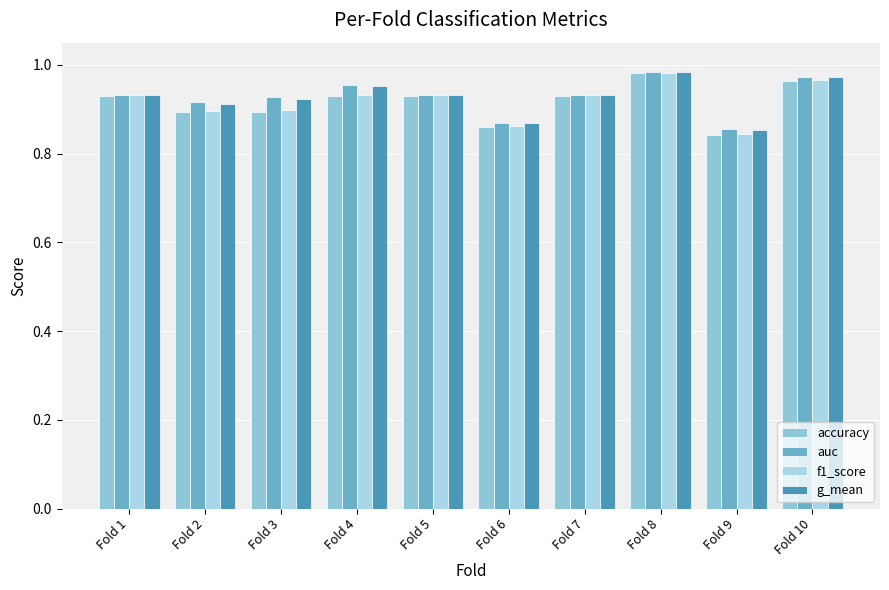

What is the approximate value of accuracy at Fold 9?

0.8